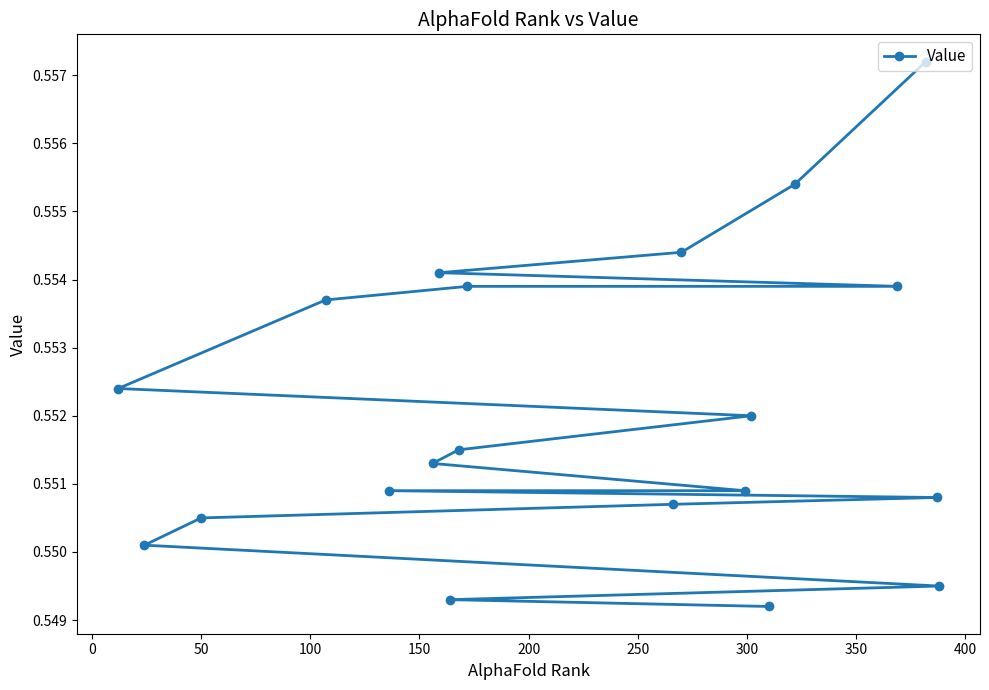

How many values are between 0 and 1?

20